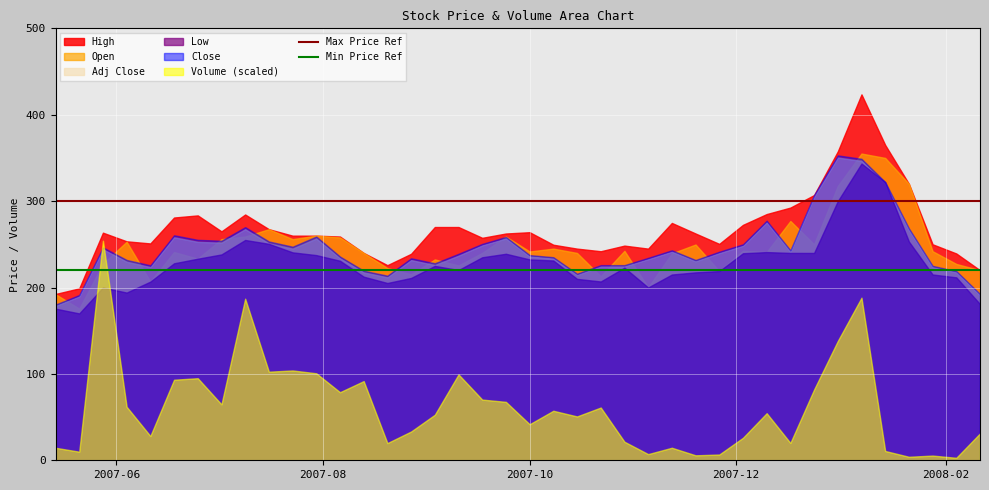

What is the lowest value of the Adj Close series?

178.6